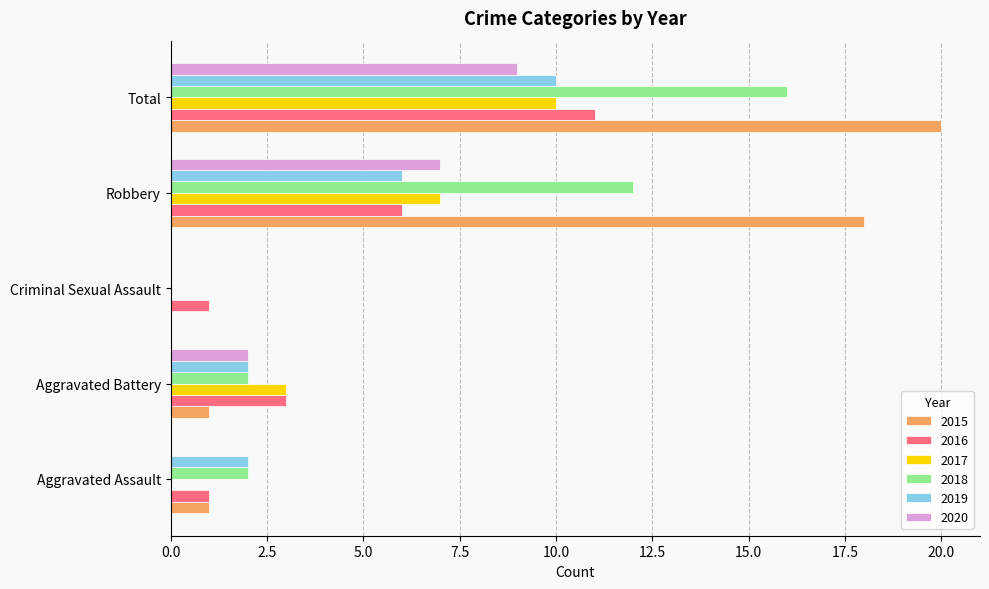

What is the difference between the 2015 values at Criminal Sexual Assault and Aggravated Battery?

1